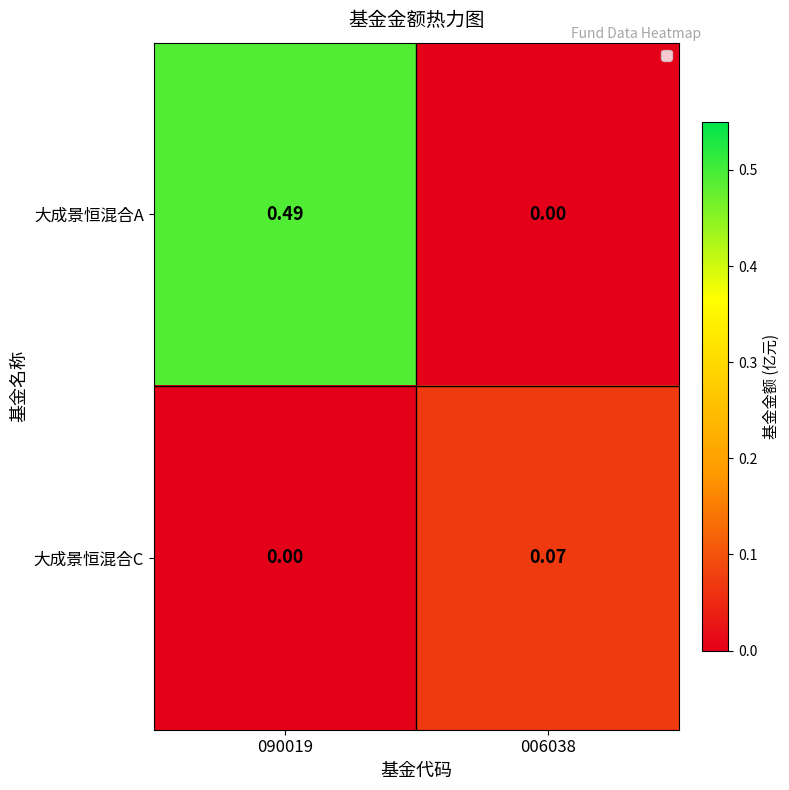

At 090019, list the series in order from largest to smallest.

大成景恒混合A, 大成景恒混合C